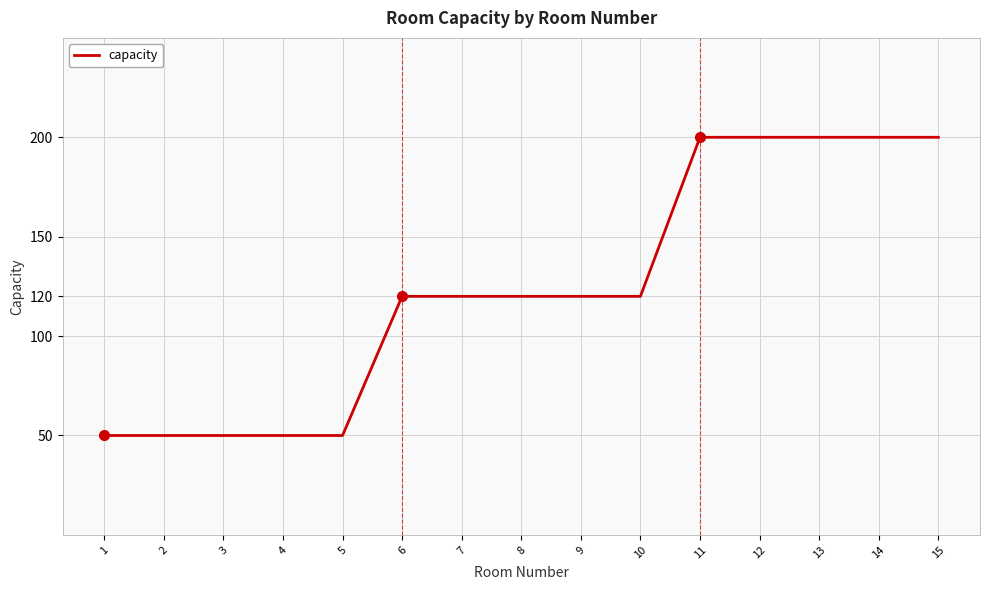

Reading left to right, list all the values displayed in this chart.

50	50	50	50	50	120	120	120	120	120	200	200	200	200	200